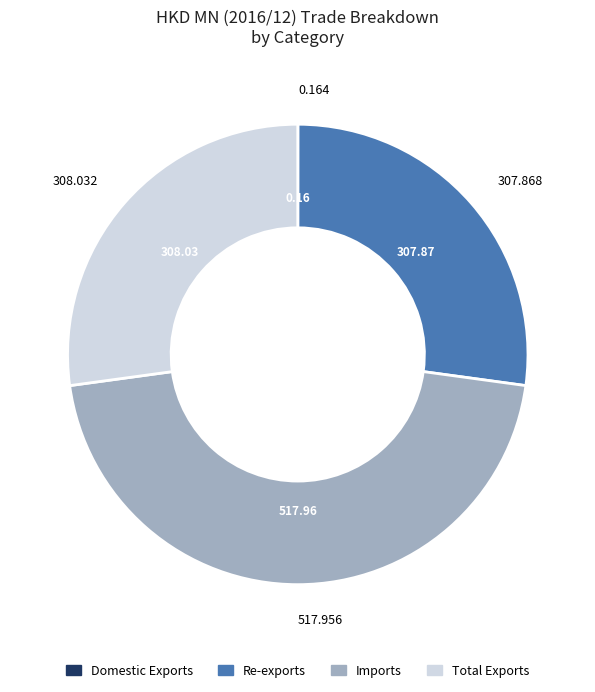

The Imports slice represents 59% of the pie. True or false?

False